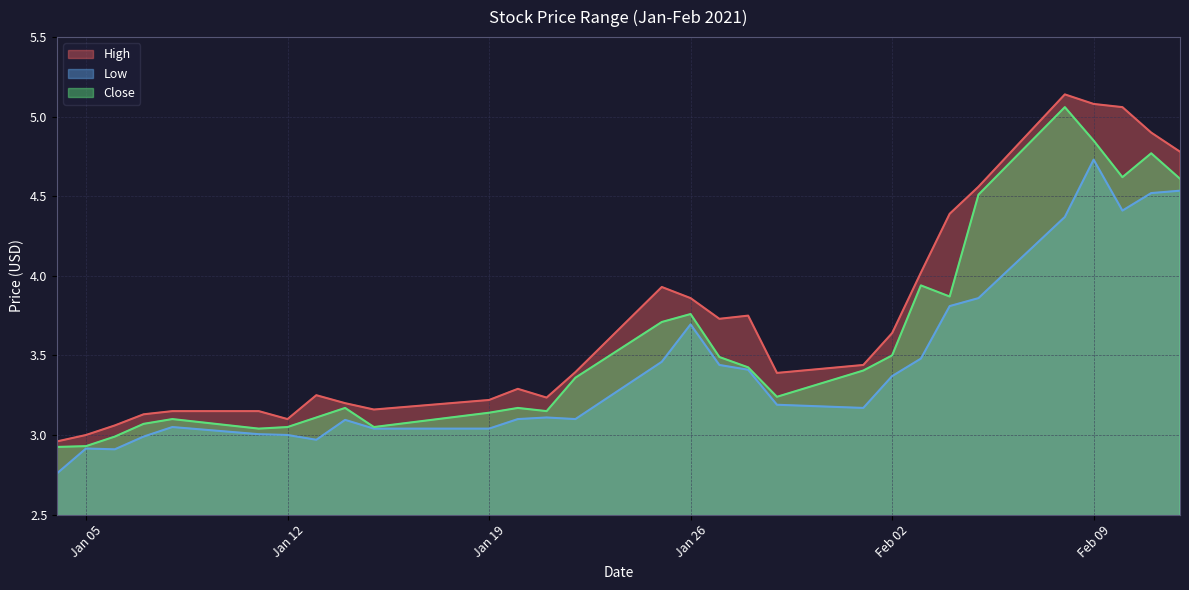

Which series has the largest total across all categories?

High